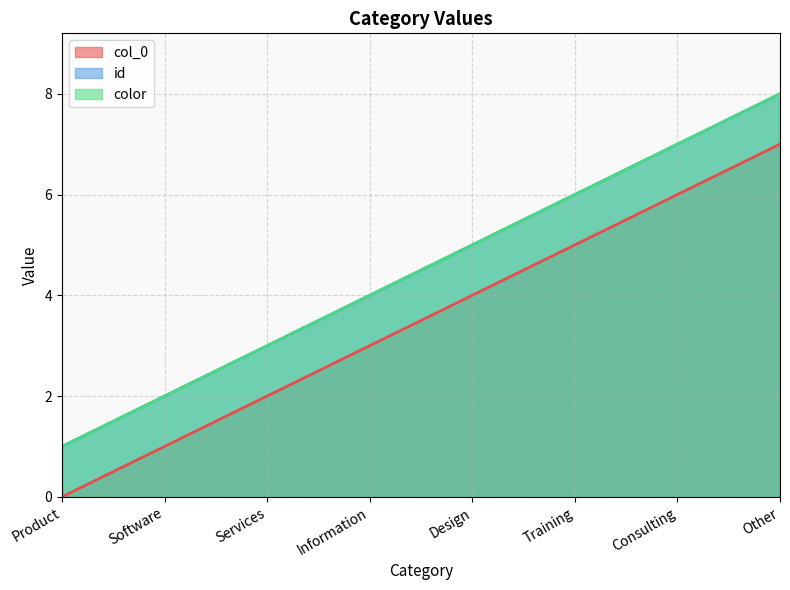

What are all the series names shown in the legend?

col_0, id, color